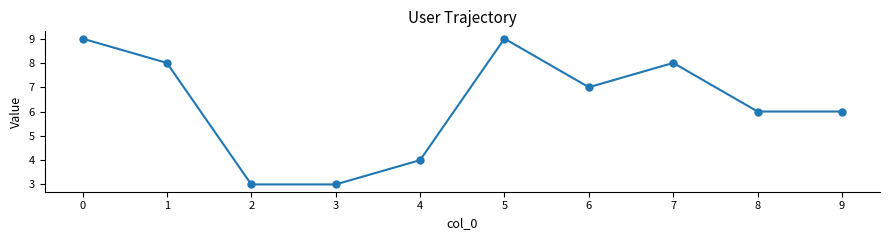

What is the minimum value shown in the chart?

3